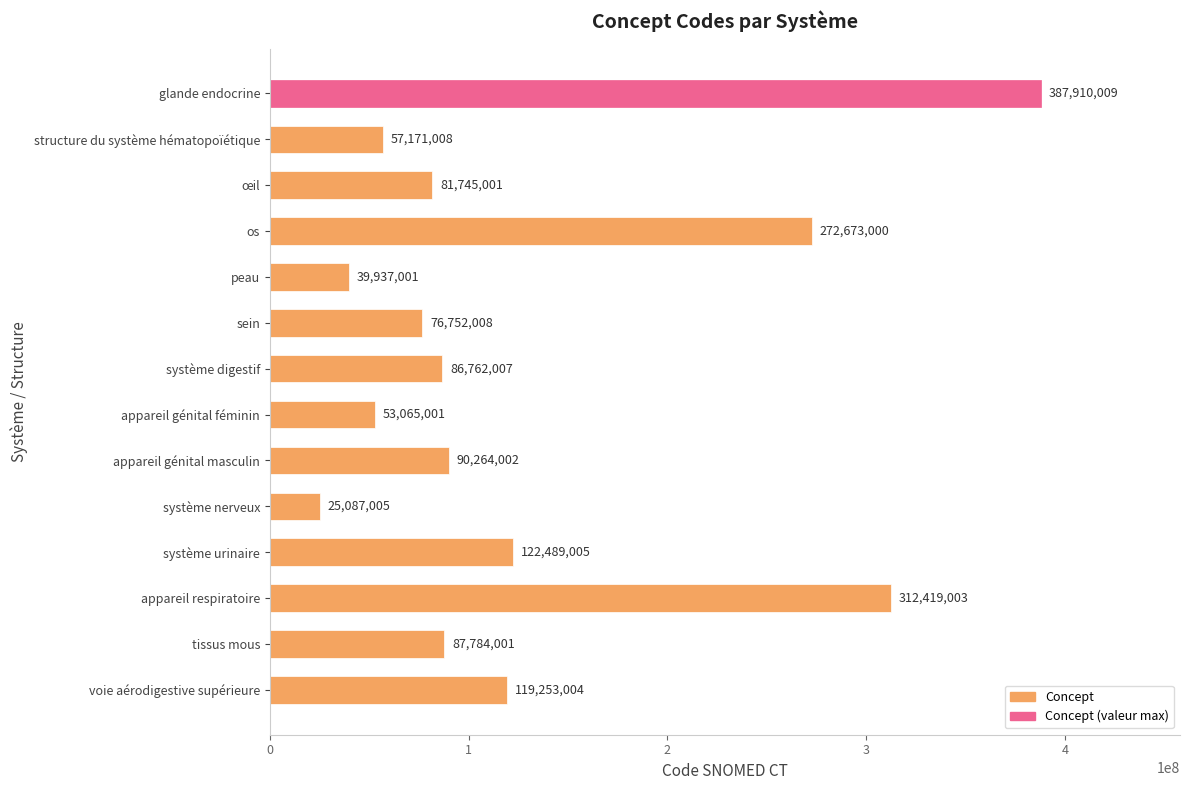

What is the change in value from glande endocrine to appareil génital masculin?

-297646007